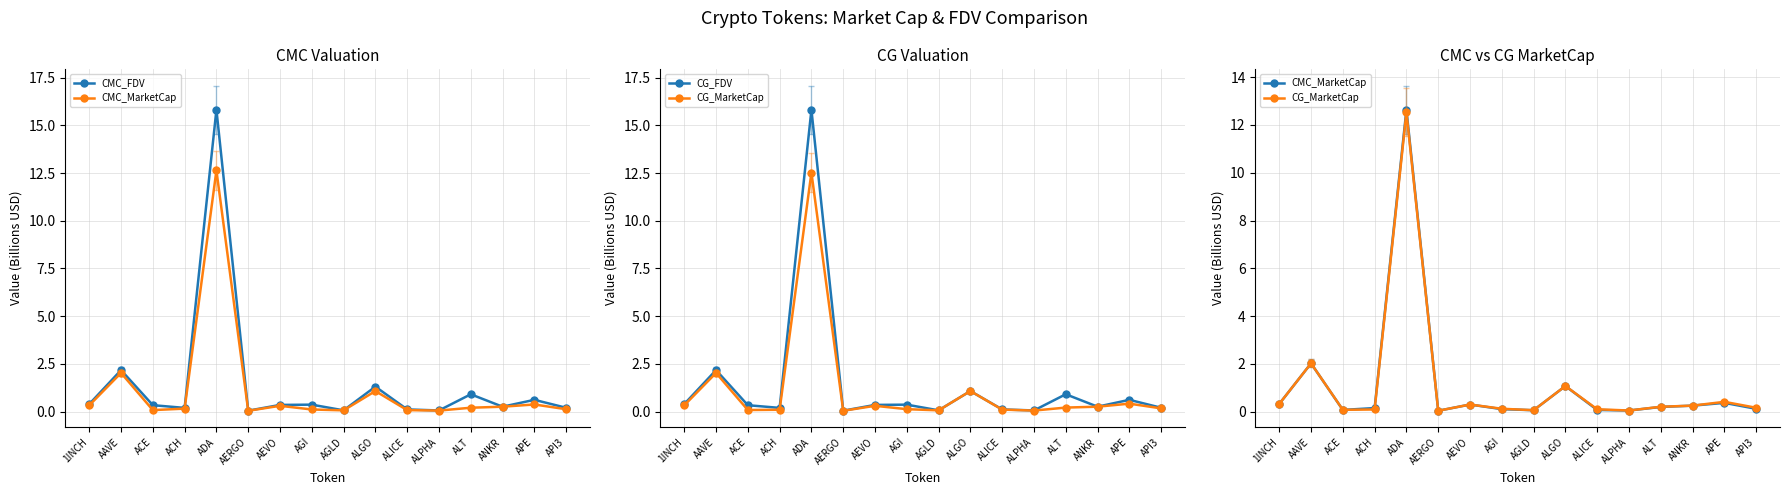

What is the maximum value for CMC_MarketCap?

12.6